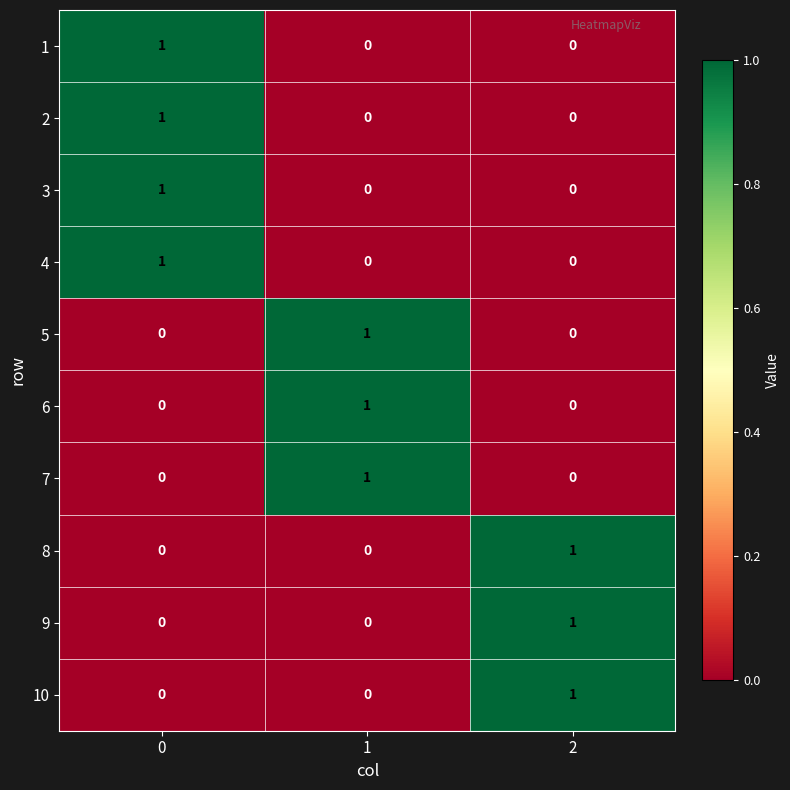

True or false: 9 has a value of 1 at 2.

True